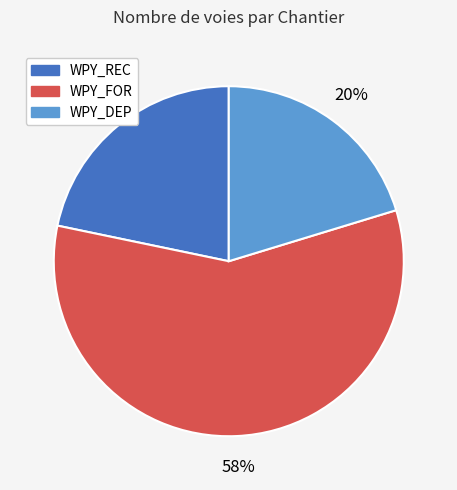

What percentage is the WPY_REC slice, to the nearest percent?

22%